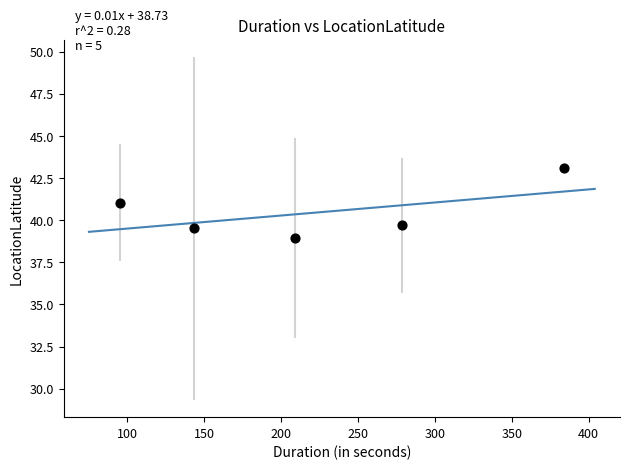

What is the range of X values (max minus min)?

288.9